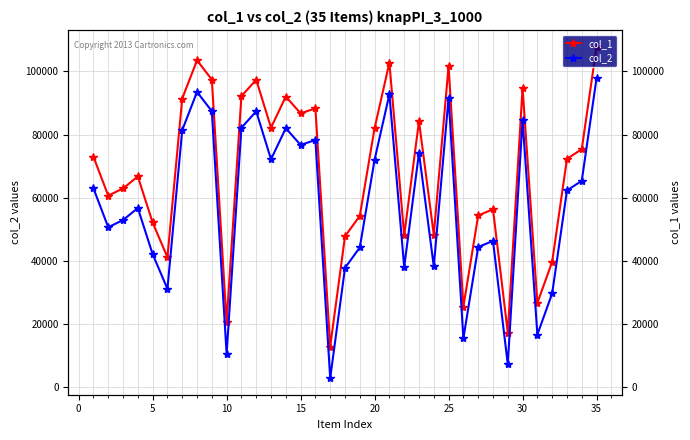

Does the chart display data point markers on the line(s)?

Yes